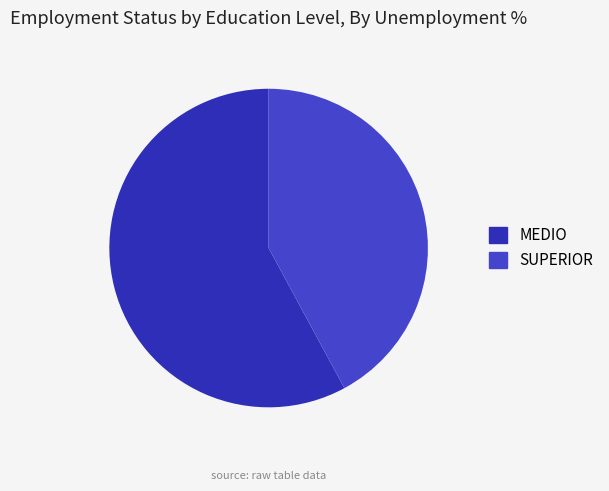

Which category has the biggest portion of the pie?

MEDIO